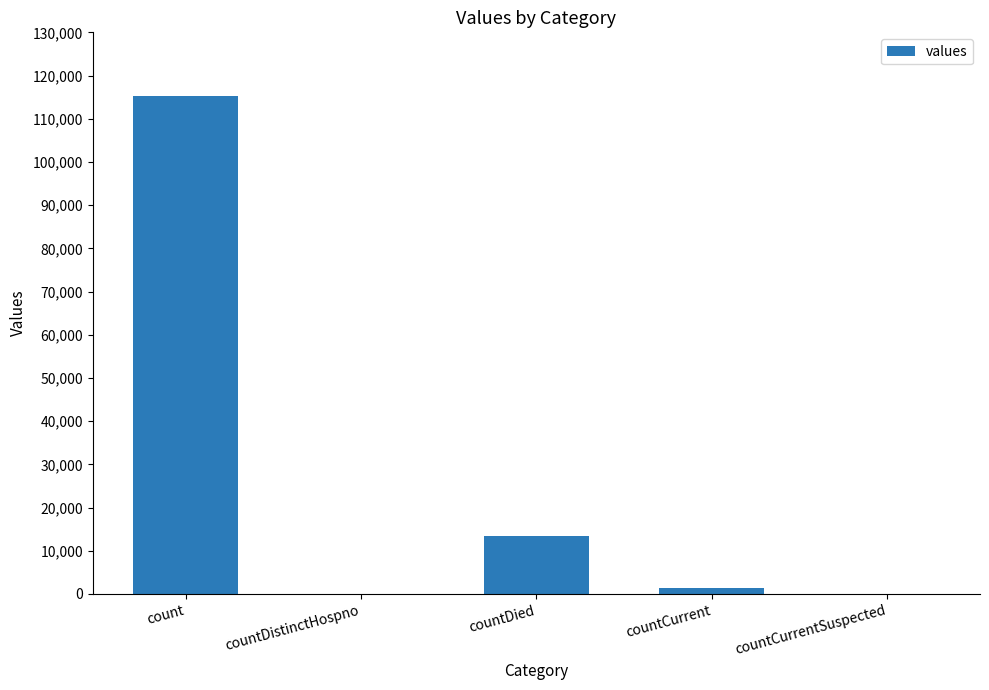

What is the sum of all values?

130105